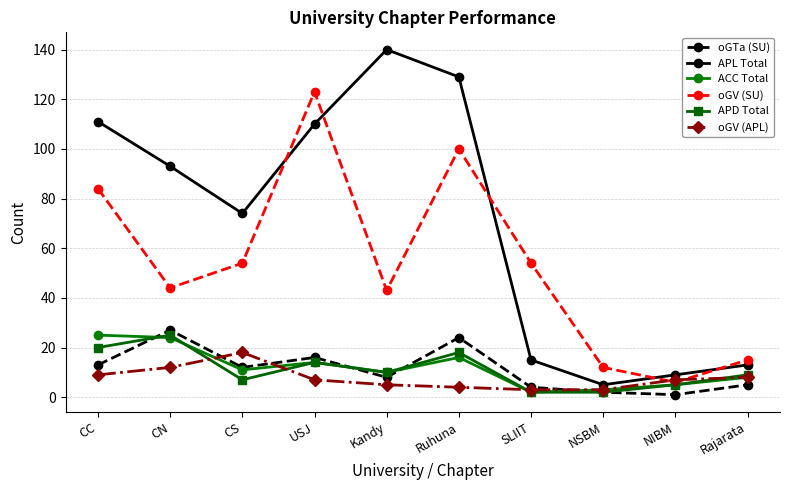

True or false: oGV (SU) and oGTa (SU) intersect in this chart.

False